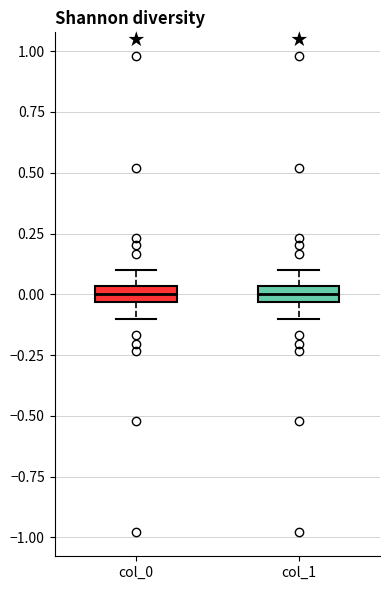

Where is the upper edge of the box for col_1 on the y-axis? The values are not printed on the chart, so give them approximately, as read against the axis.

0.05